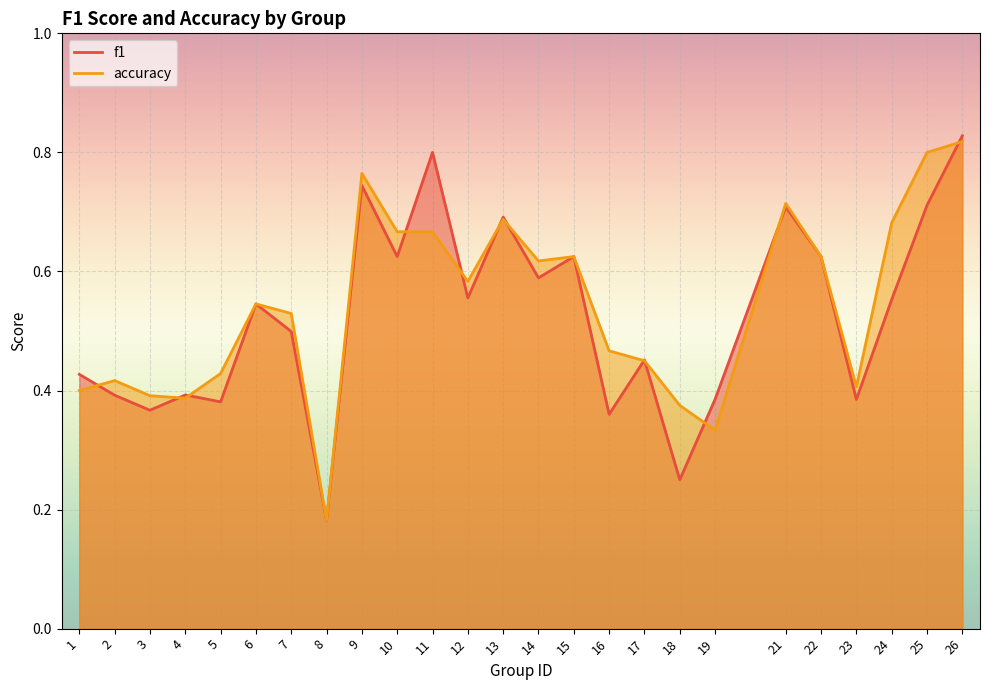

Between 9 and 18, which is larger?

9